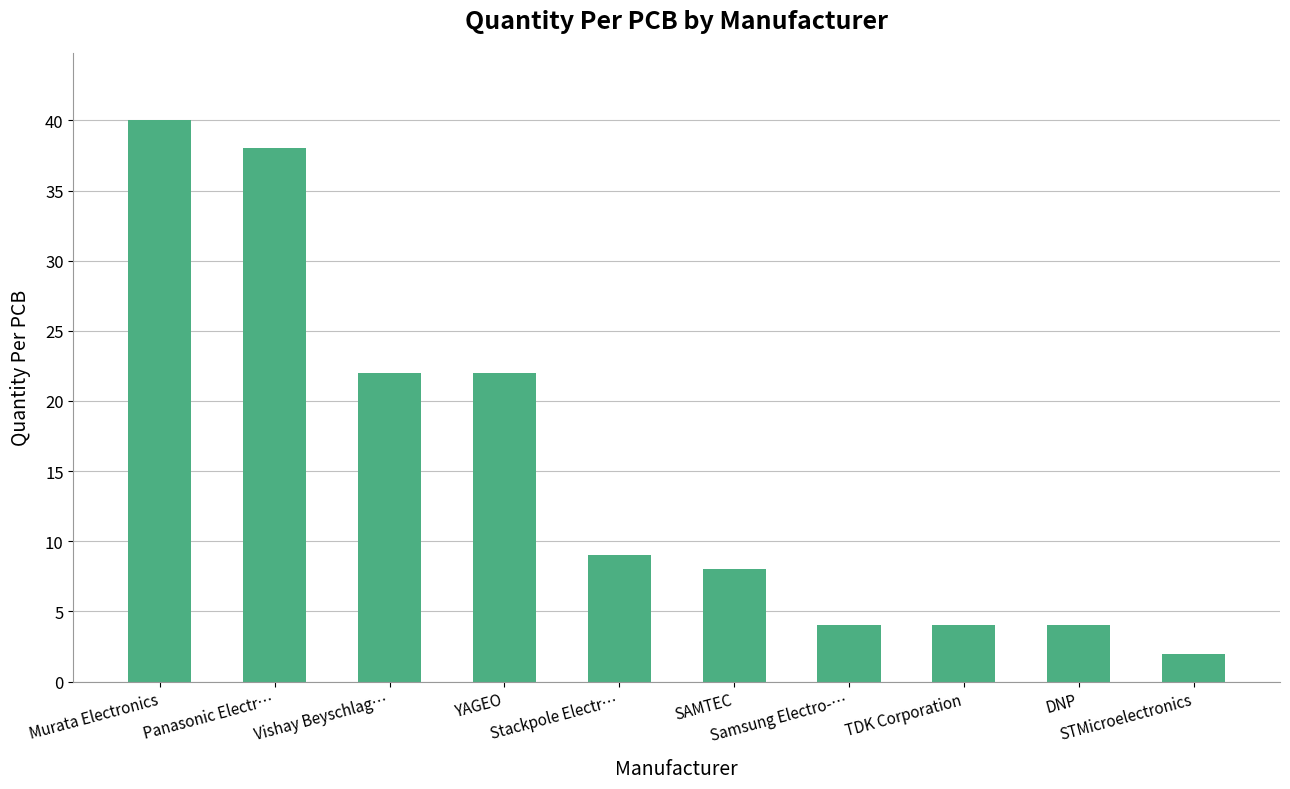

Approximately how many times larger is the value at Panasonic Electr… compared to Stackpole Electr…?

4.2